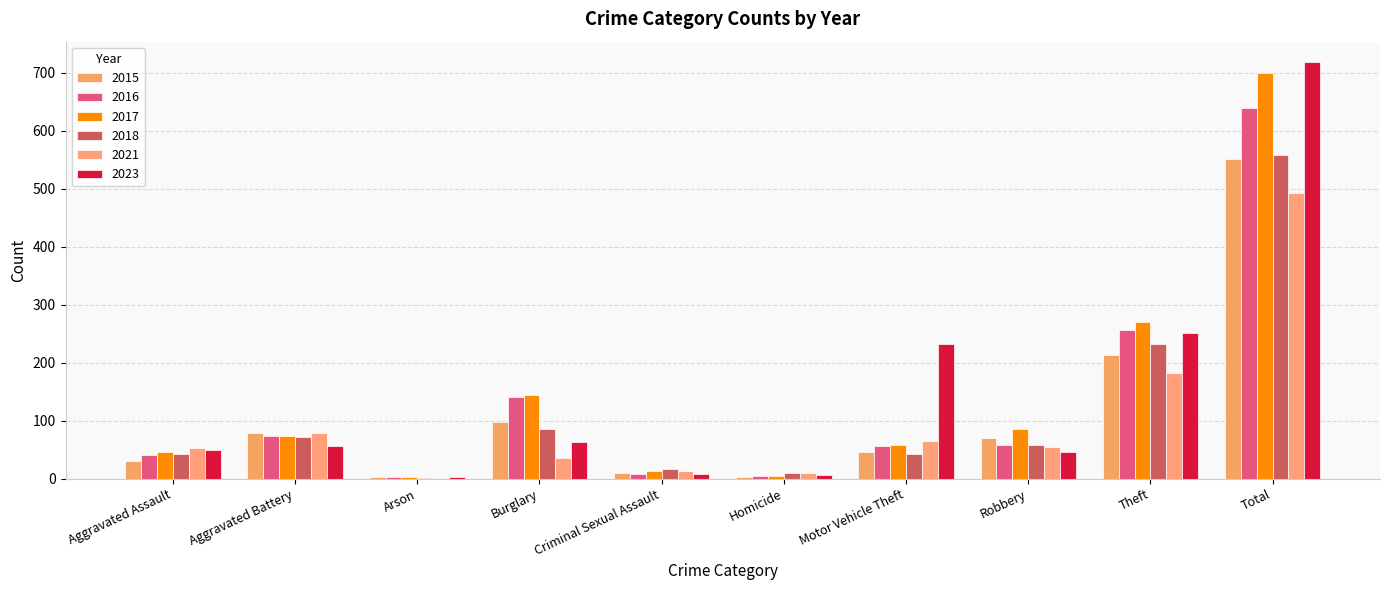

What is the highest value of the 2018 series?

559